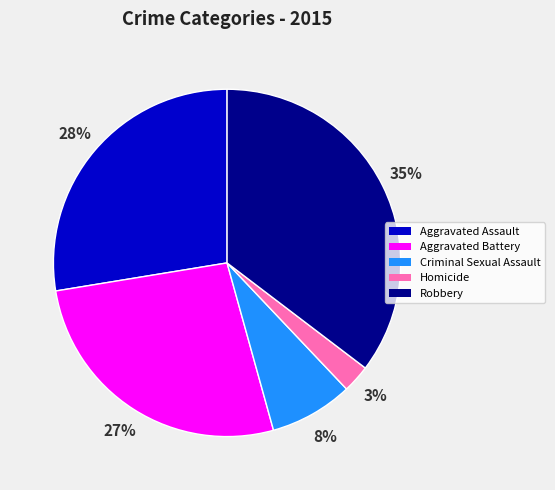

Which slice is the smallest?

Homicide